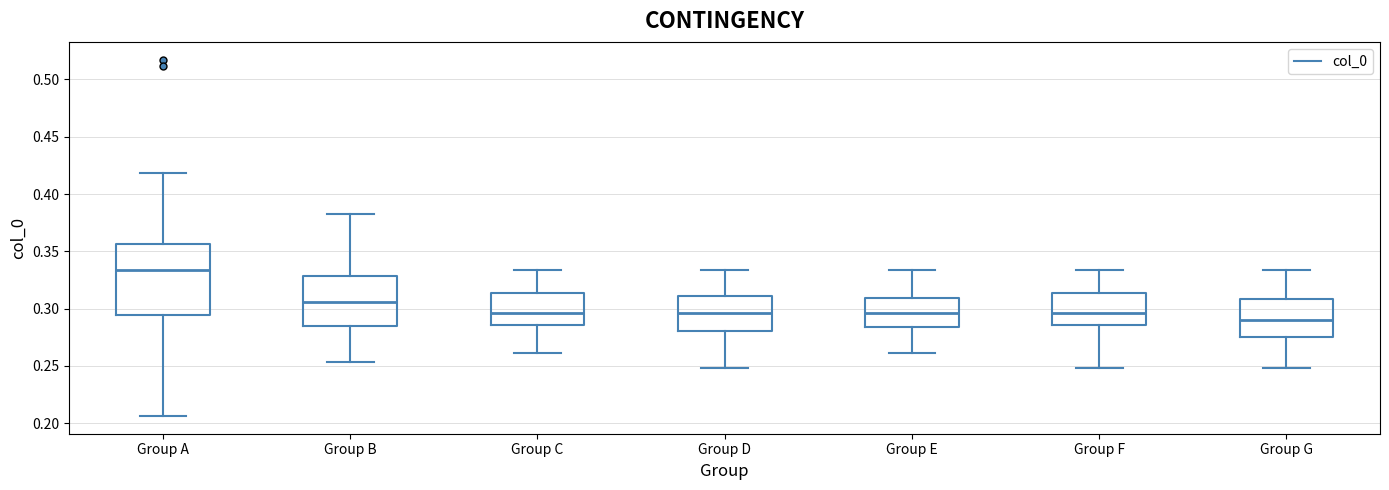

Reading left to right, transcribe this box plot: for each box, give where its median line is, the range the box spans, and where its two whiskers end, as read against the y-axis. The values are not printed on the chart, so give them approximately, as read against the axis.

Group A: median 0.335, box 0.295 to 0.355, whiskers 0.205 to 0.420
Group B: median 0.305, box 0.285 to 0.330, whiskers 0.255 to 0.380
Group C: median 0.295, box 0.285 to 0.315, whiskers 0.260 to 0.335
Group D: median 0.295, box 0.280 to 0.310, whiskers 0.250 to 0.335
Group E: median 0.295, box 0.285 to 0.310, whiskers 0.260 to 0.335
Group F: median 0.295, box 0.285 to 0.315, whiskers 0.250 to 0.335
Group G: median 0.290, box 0.275 to 0.310, whiskers 0.250 to 0.335